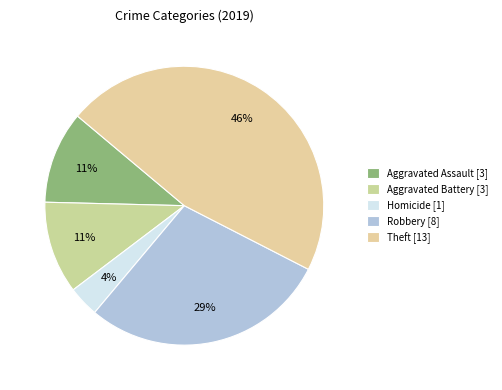

How many slices are in this pie chart?

5